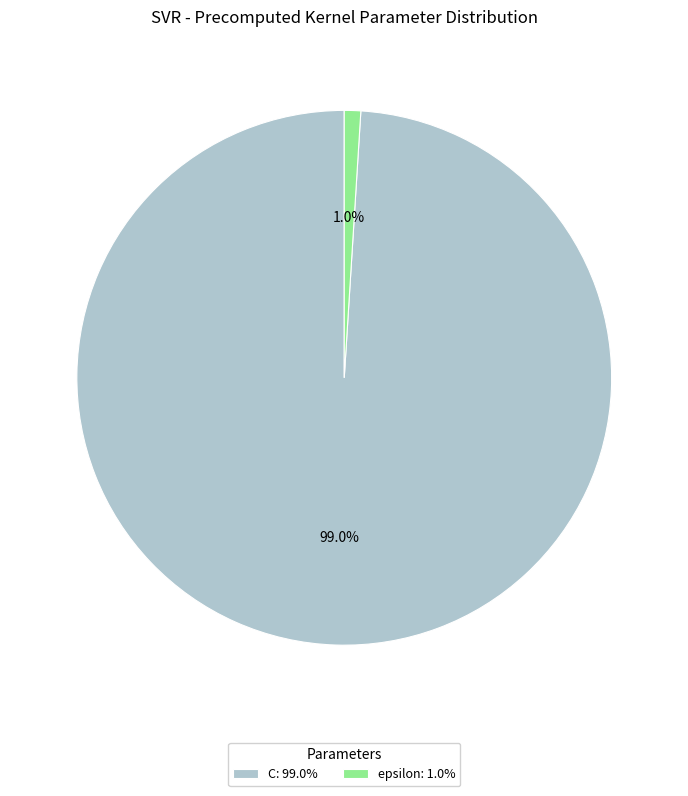

Is epsilon the majority of the pie?

No